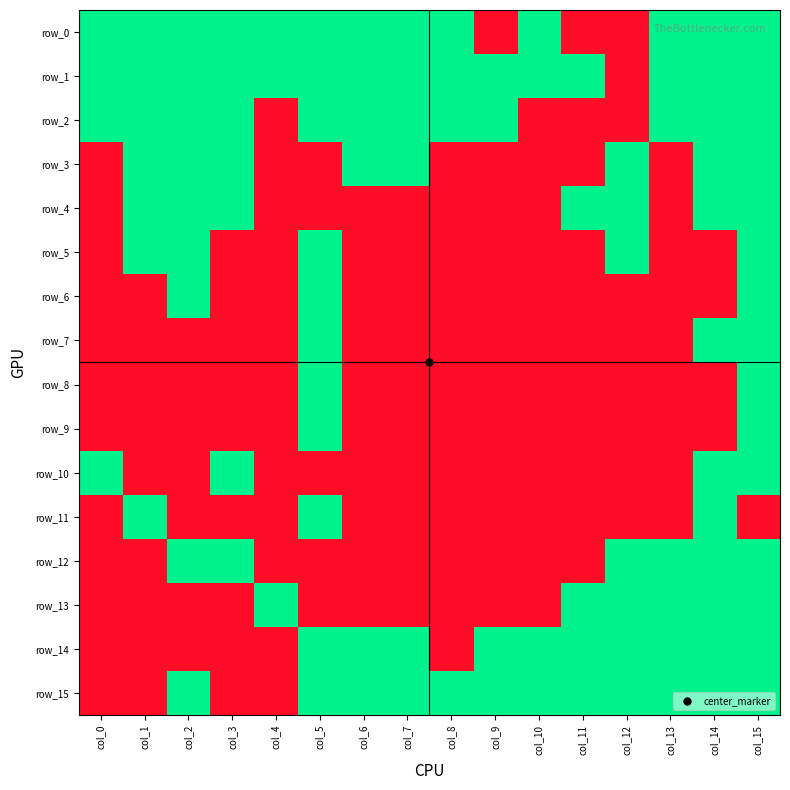

Which series has the largest total across all categories?

row_1